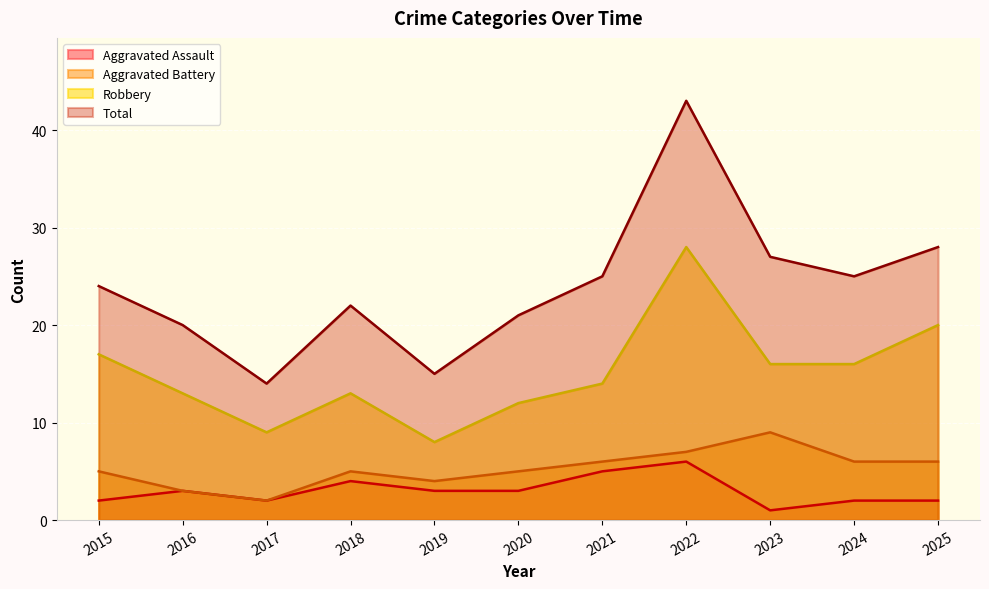

The Aggravated Battery series shows 3 at 2016. True or false?

True